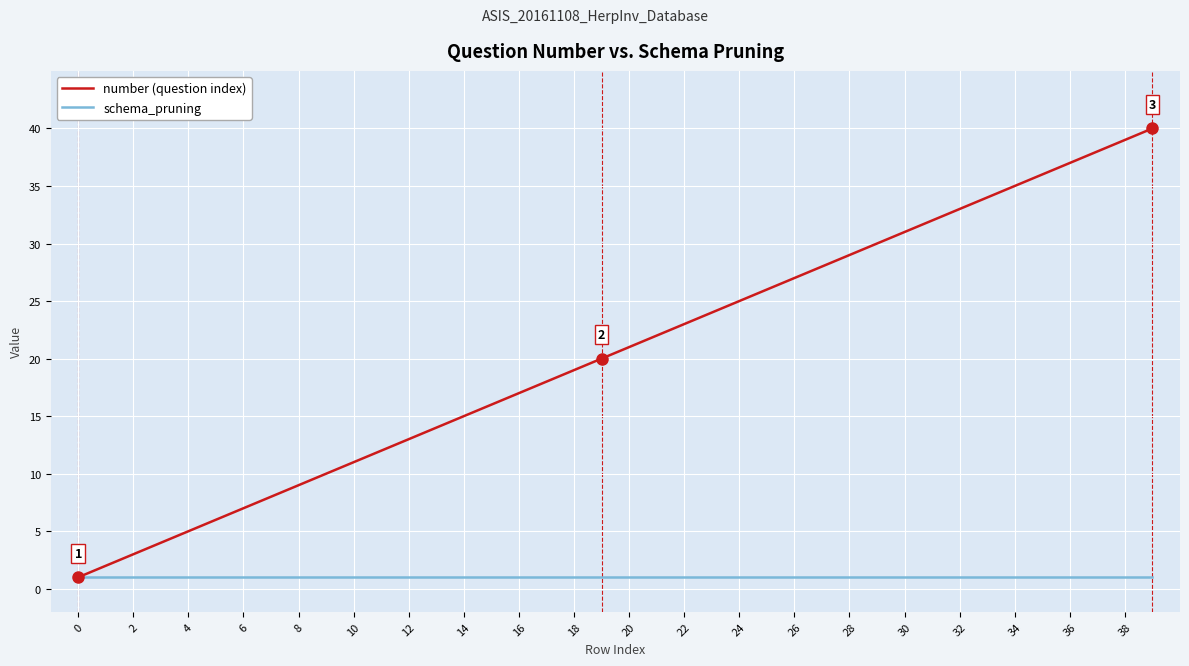

Which series has the largest total across all categories?

number (question index)